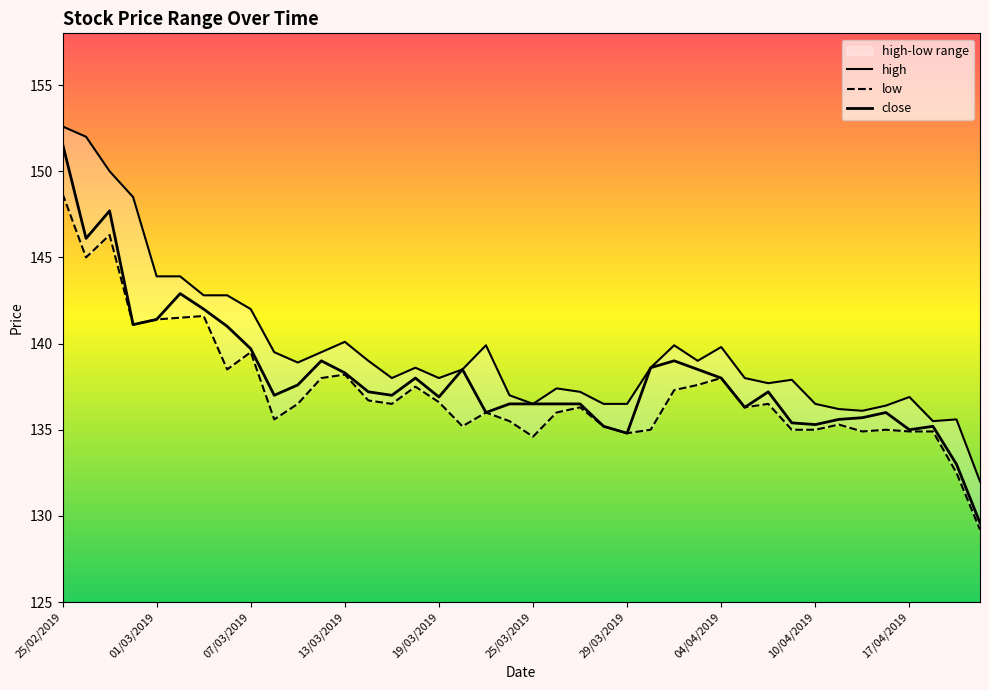

How many lines are shown in the chart?

3